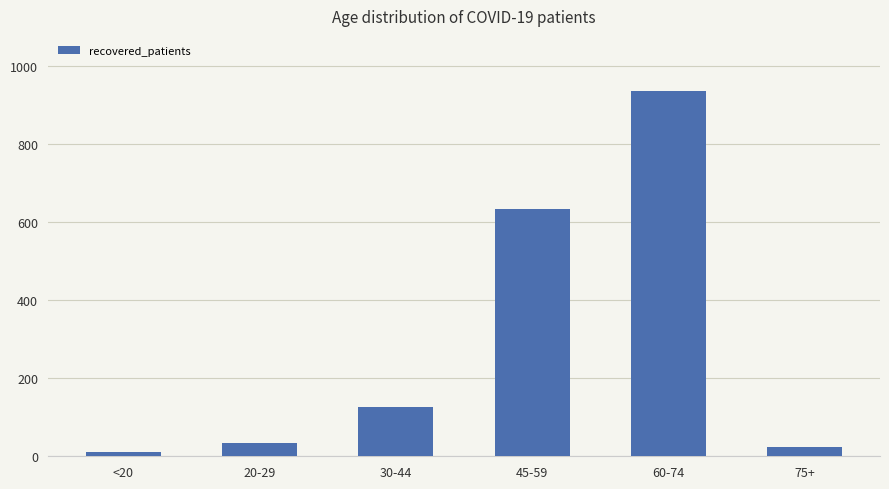

Which has a higher value, 60-74 or 20-29?

60-74